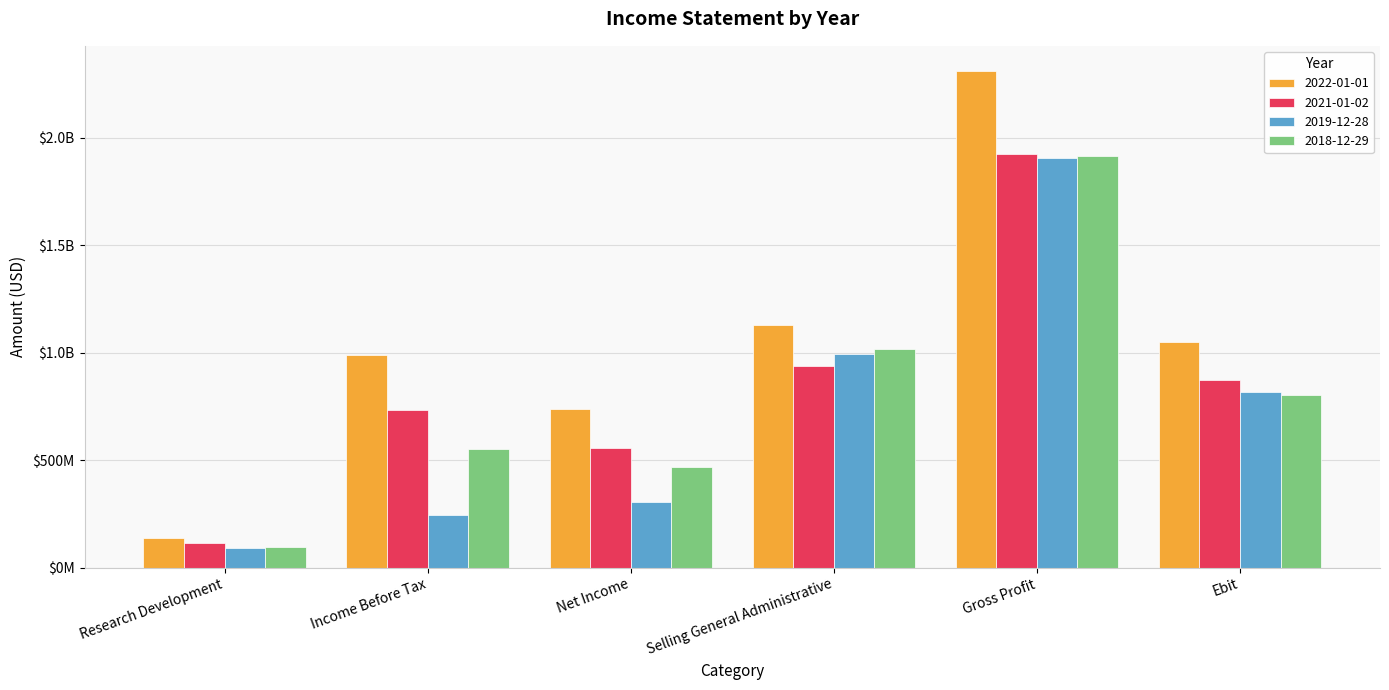

What is the label of the 3rd bar from the right?

Selling General Administrative